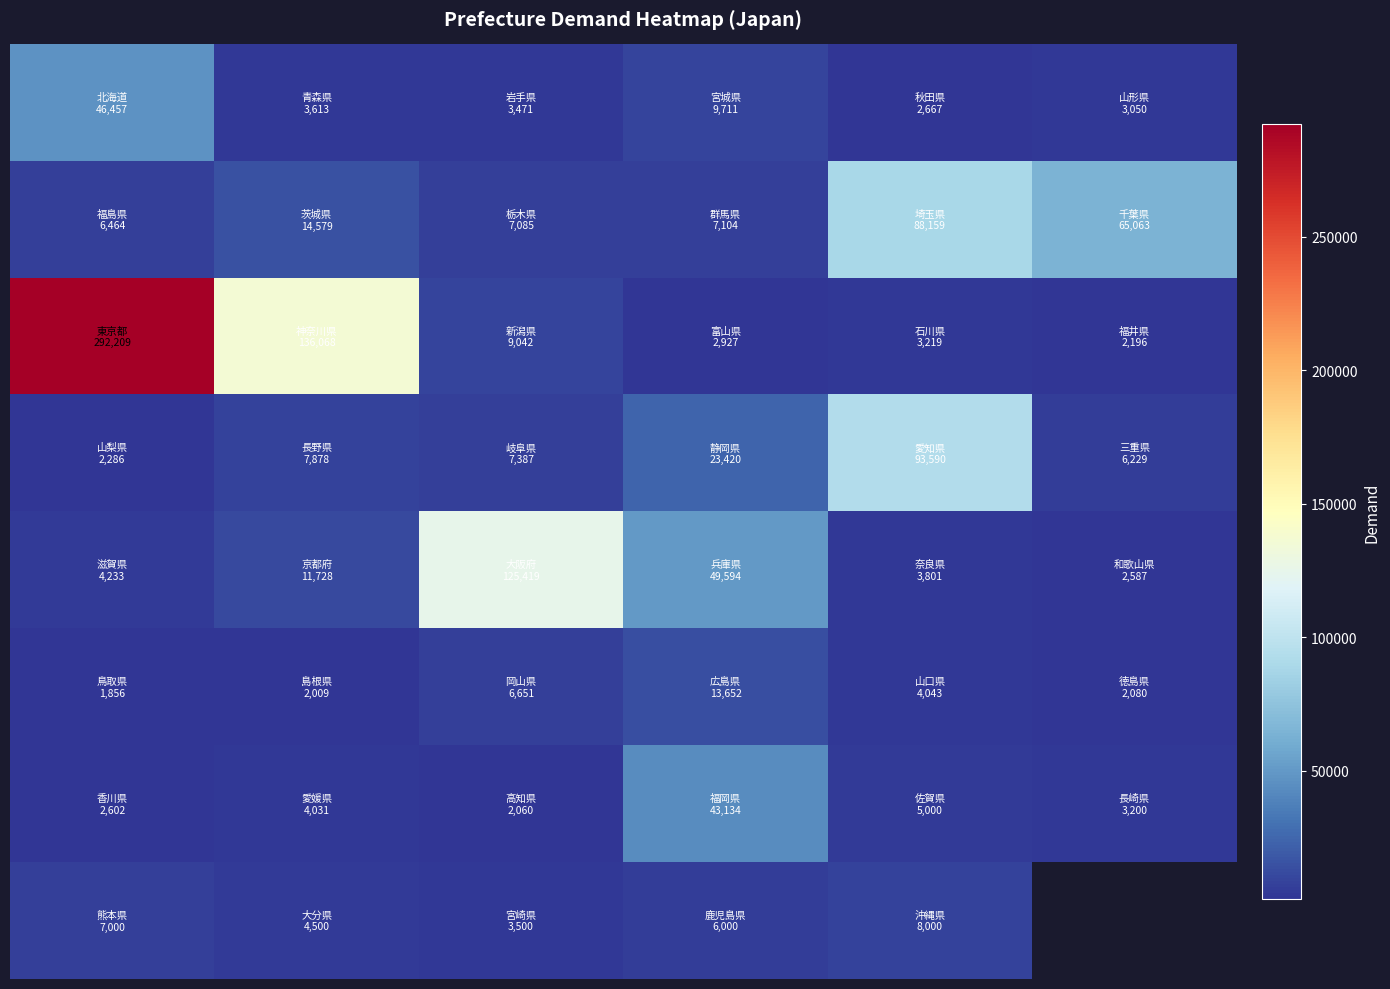

How many distinct data groups are displayed?

8